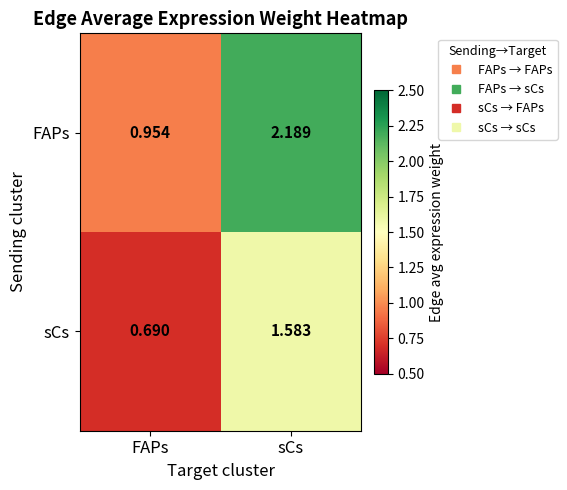

Rank the categories by sCs value from highest to lowest.

sCs, FAPs